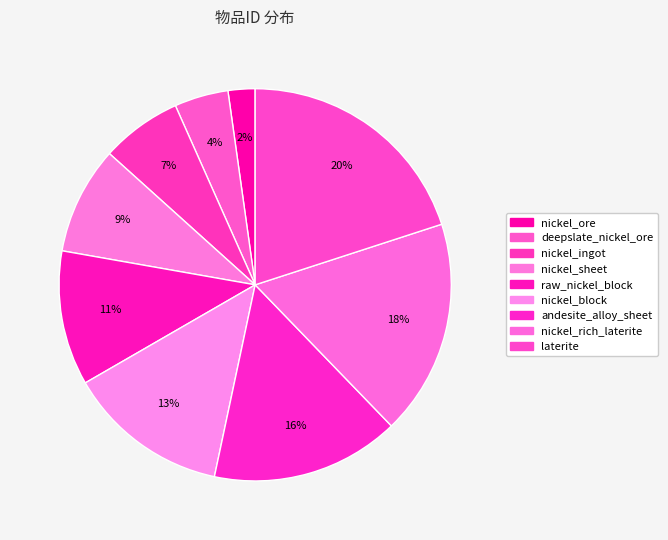

How many segments does this pie chart have?

9